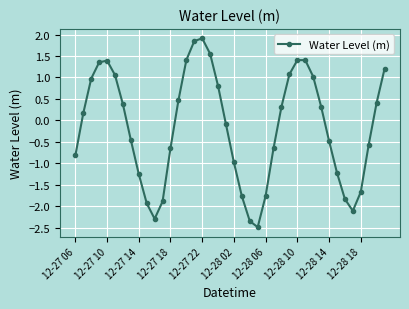

How many points are higher than both their immediate neighbors (excluding endpoints)?

3